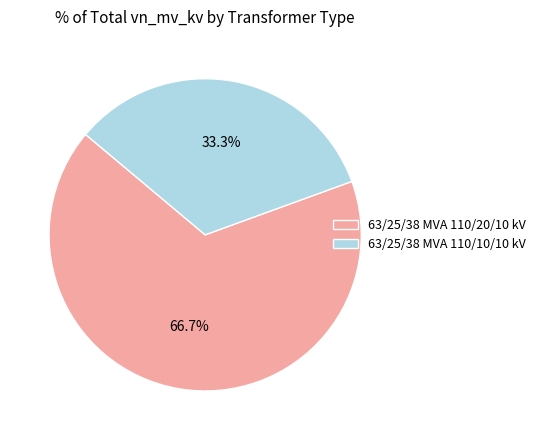

Approximately how many times larger is the value at 63/25/38 MVA 110/20/10 kV compared to 63/25/38 MVA 110/10/10 kV?

2.0